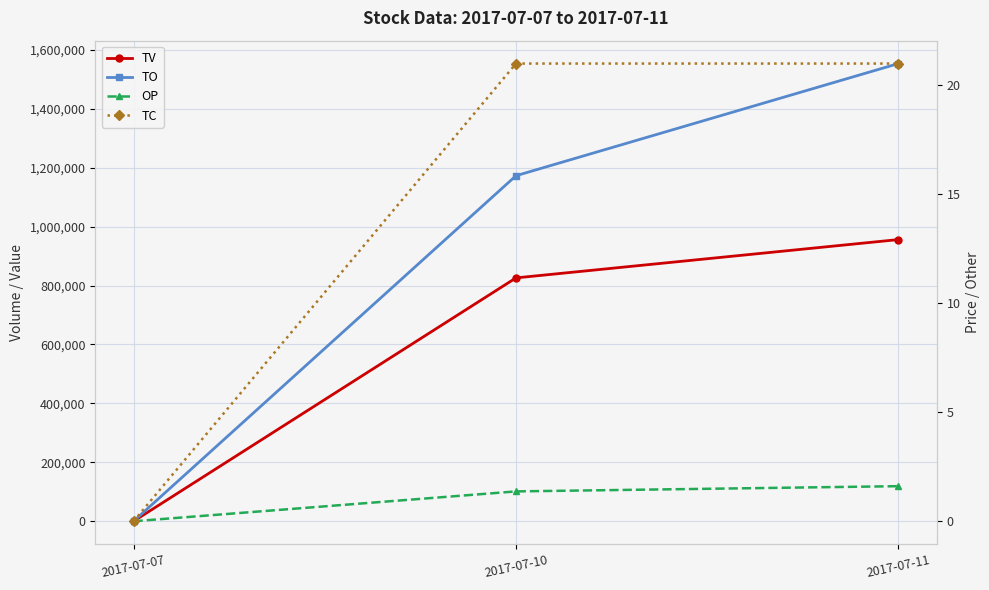

Reading right to left, list all the values displayed in this chart.

TV: 2017-07-11=956000.0	2017-07-10=826000.0	2017-07-07=0.0
TO: 2017-07-11=1553410.0	2017-07-10=1172760.0	2017-07-07=0.0
OP: 2017-07-11=1.6	2017-07-10=1.4	2017-07-07=0.0
TC: 2017-07-11=21.0	2017-07-10=21.0	2017-07-07=0.0